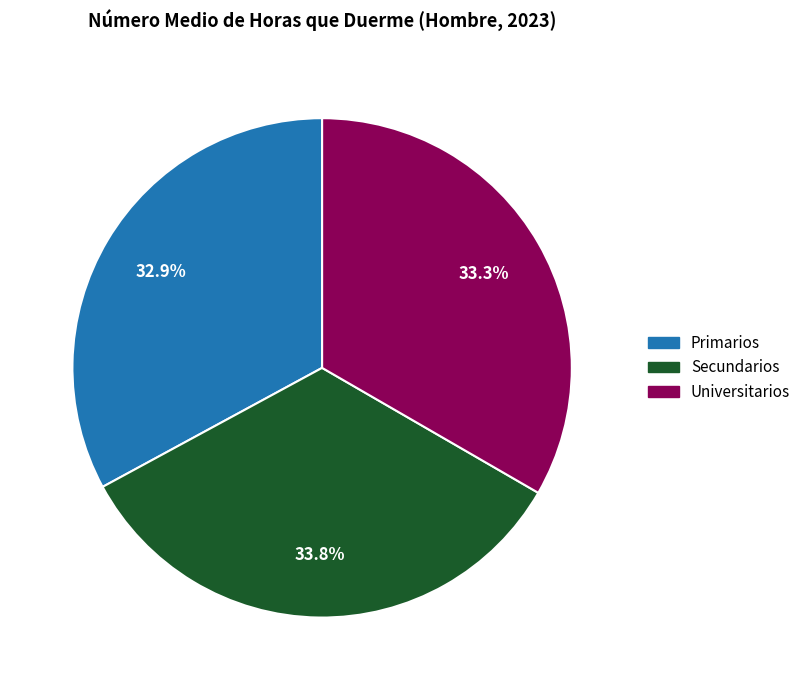

Count the number of slices in the pie.

3